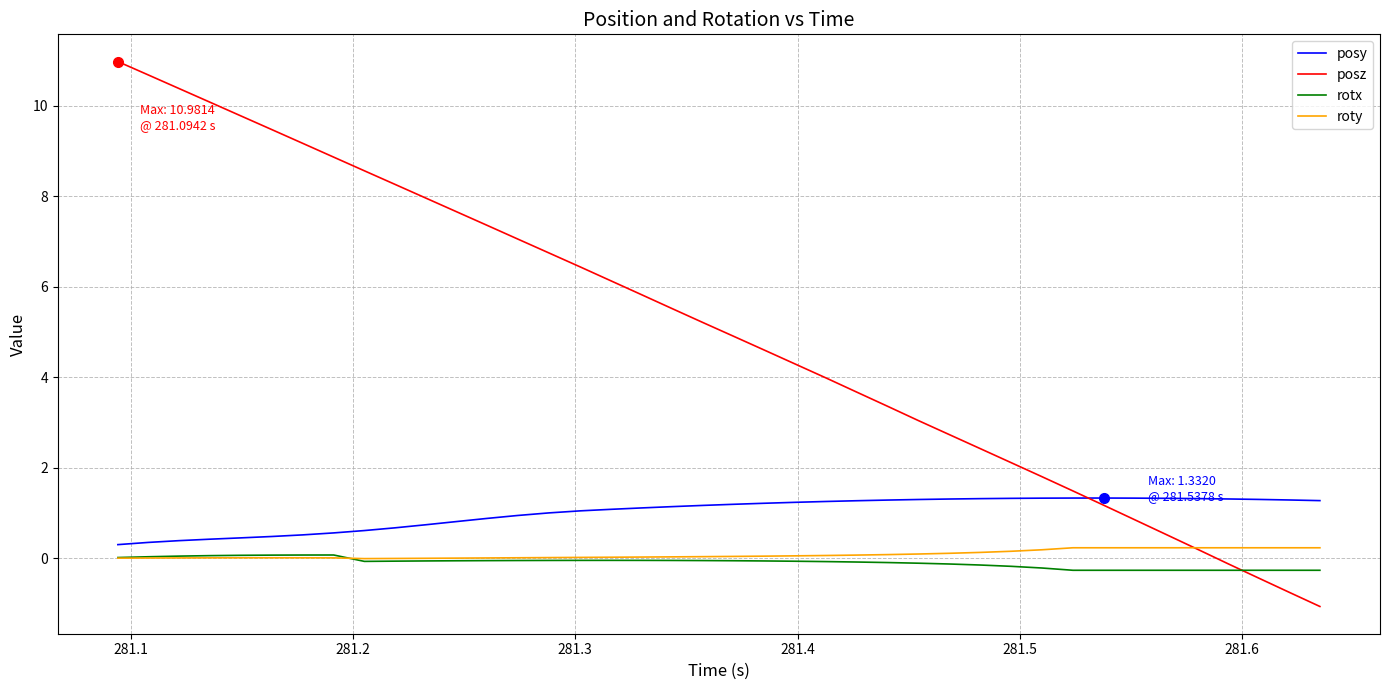

How many lines are shown in the chart?

4